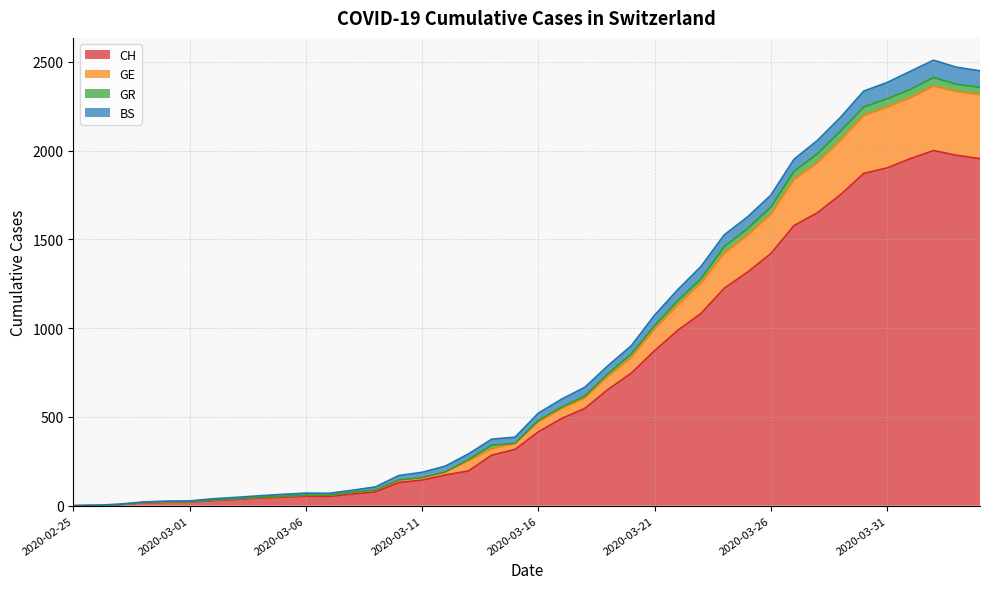

At which label is CH closest to 1000?

2020-03-22